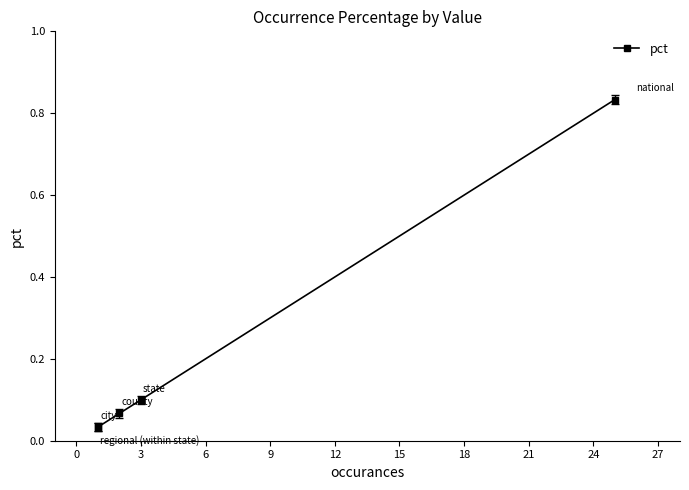

Does the chart have visible grid lines?

No